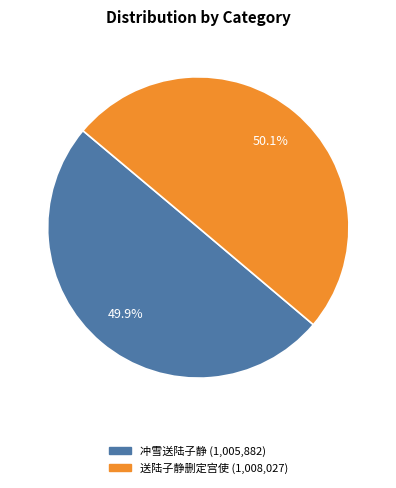

Is there any slice that represents more than half of the pie?

Yes